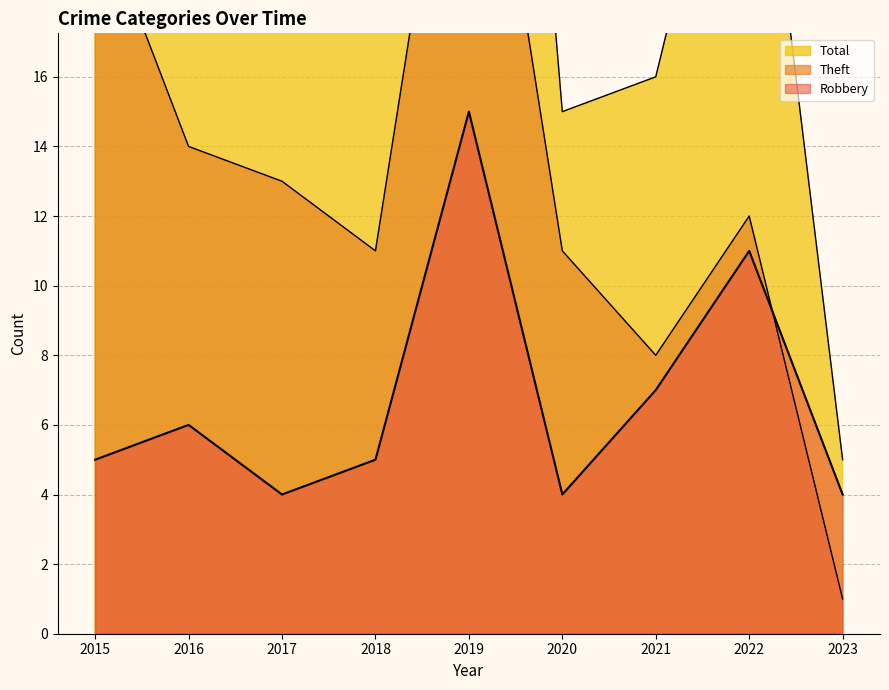

At which label is Total closest to 26?

2015